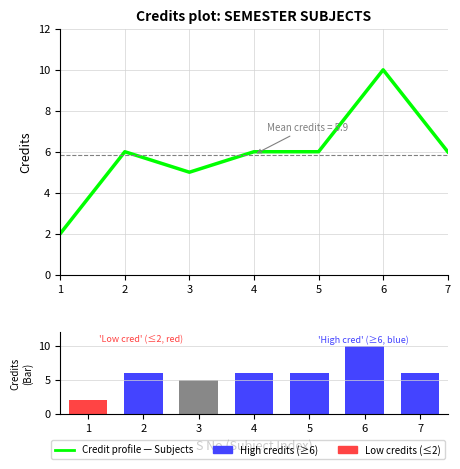

Which series has the largest range (max minus min)?

Credit profile